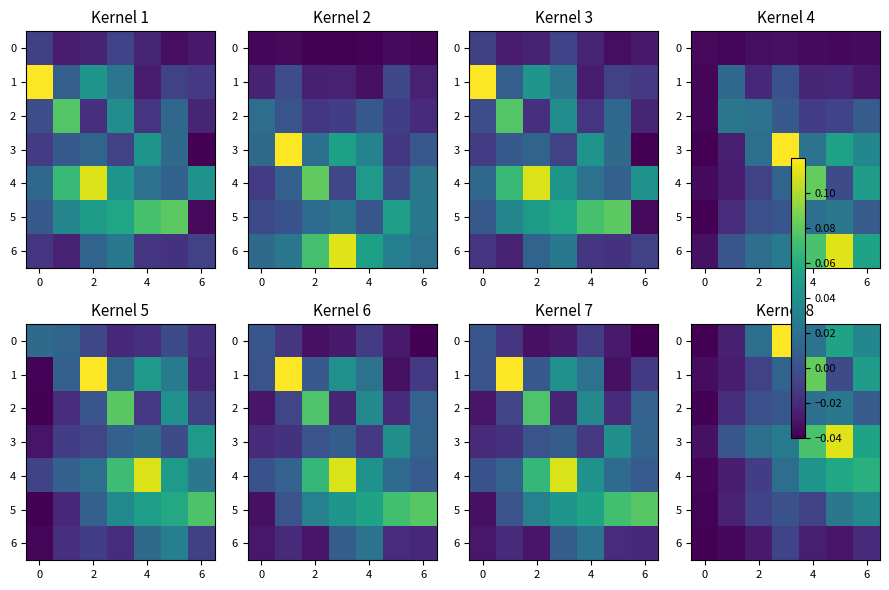

How many values in the 5 series are below 0?

5